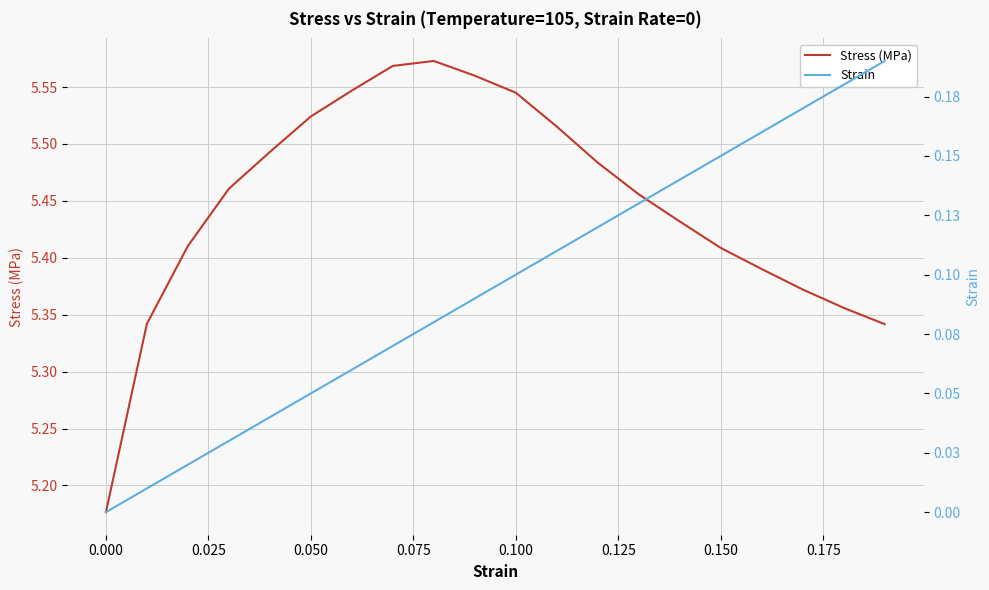

Which series has the widest spread of values?

Stress (MPa)